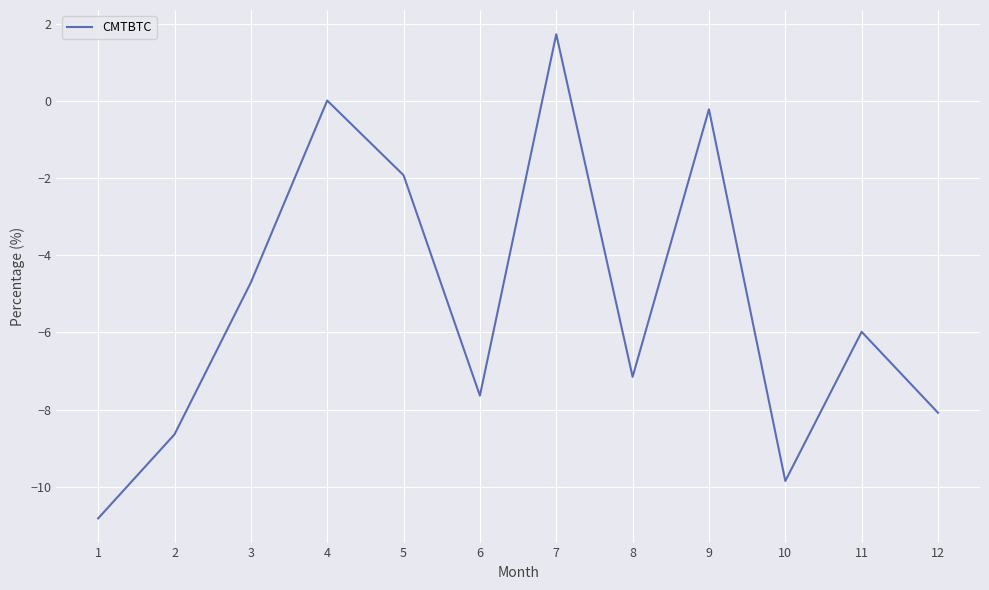

What is the difference between the values at 4 and 10?

9.9